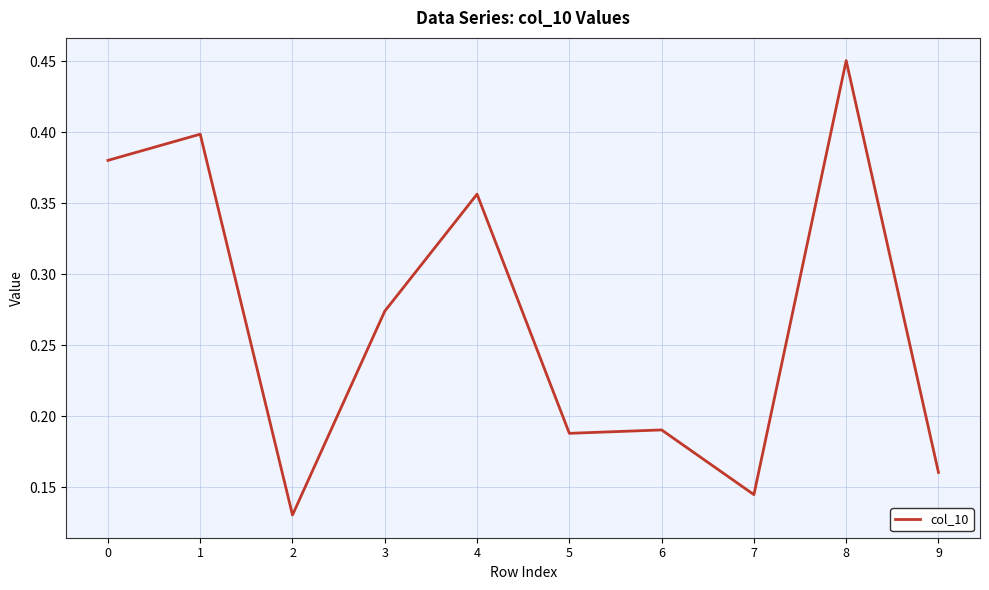

Is this an area chart (filled region under the line)?

No